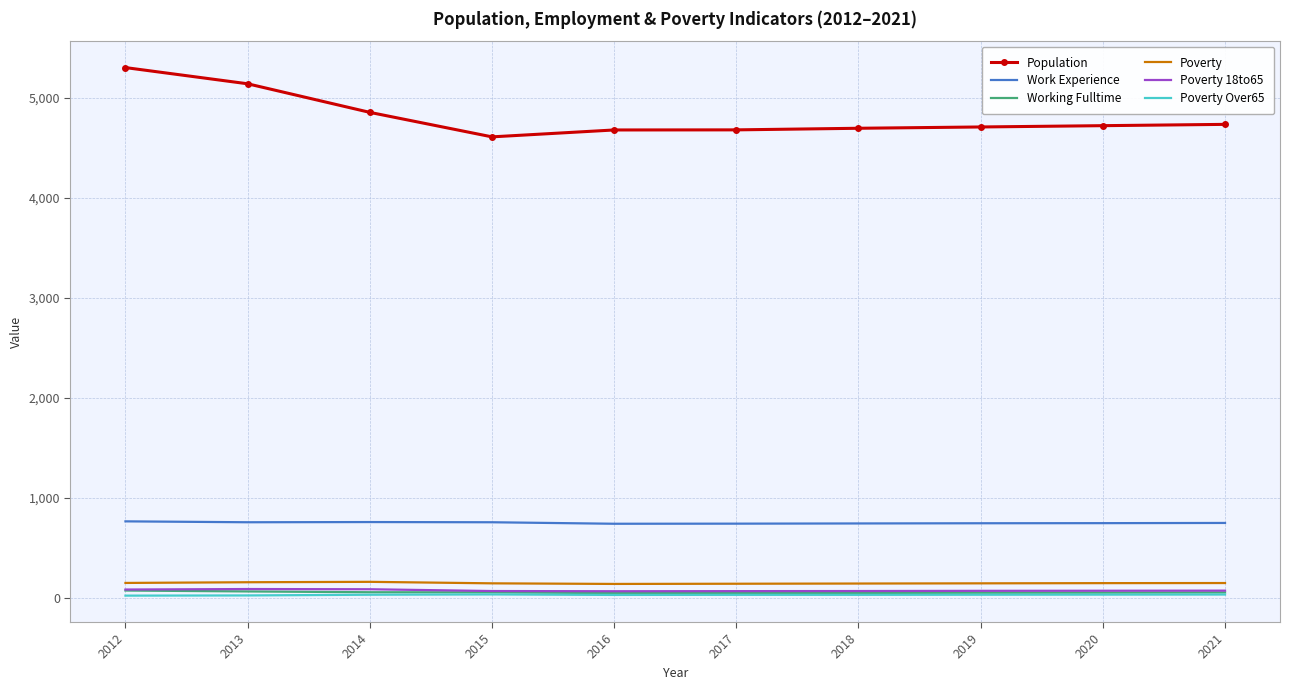

What is the maximum value shown in the chart?

5305